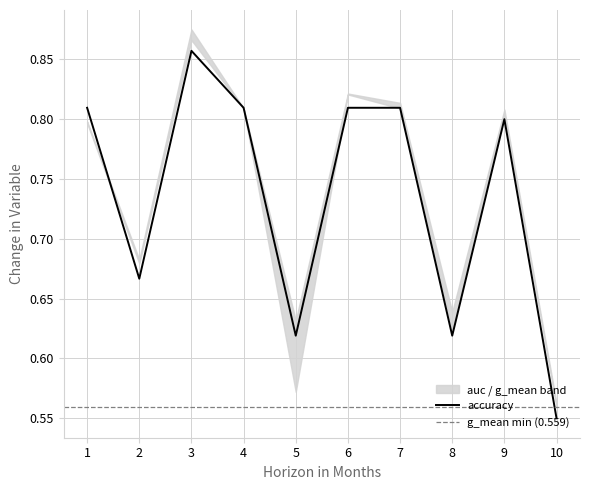

Reading left to right, extract all data points from this chart.

accuracy: 0.8	0.7	0.9	0.8	0.6	0.8	0.8	0.6	0.8	0.6
auc: 0.8	0.7	0.9	0.8	0.6	0.8	0.8	0.6	0.8	0.6
g_mean: 0.8	0.7	0.9	0.8	0.6	0.8	0.8	0.6	0.8	0.6